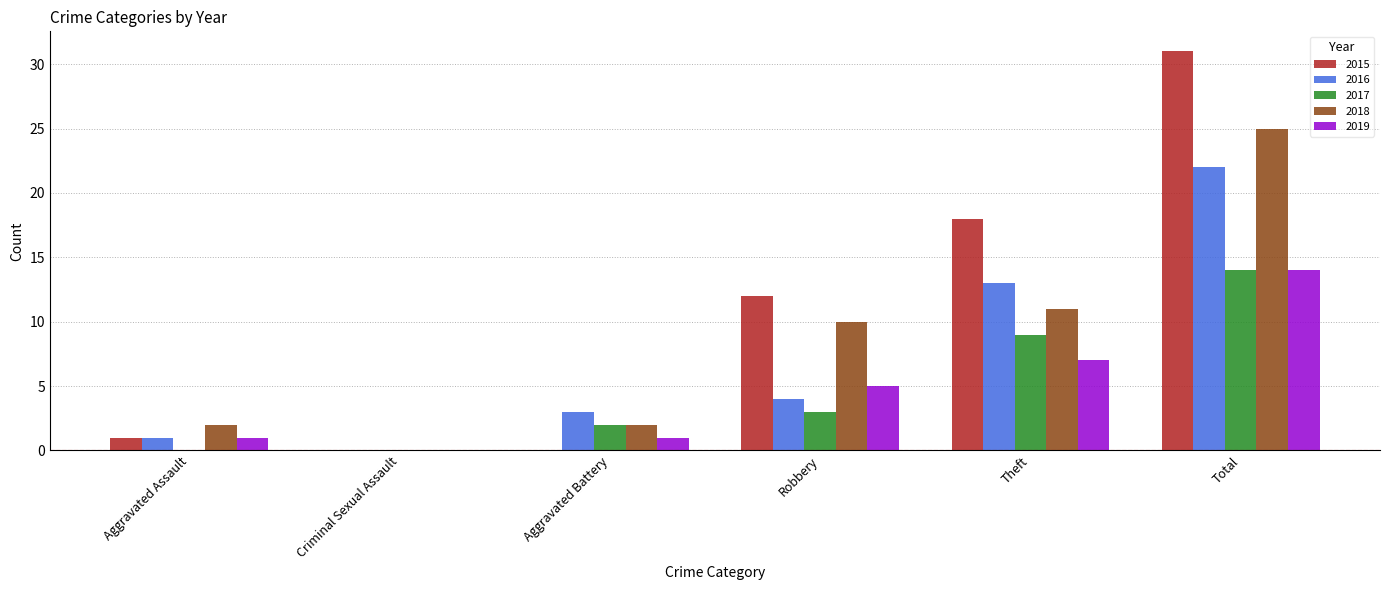

Is the value of 2015 at Aggravated Assault greater than the value of 2019 at Theft?

No